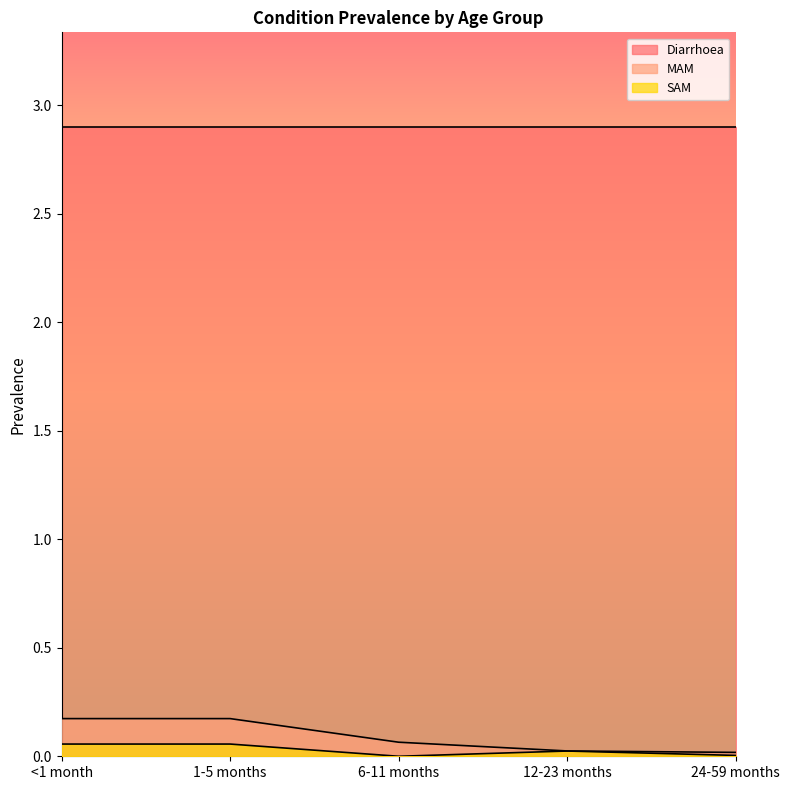

What is the maximum value shown in the chart?

2.9